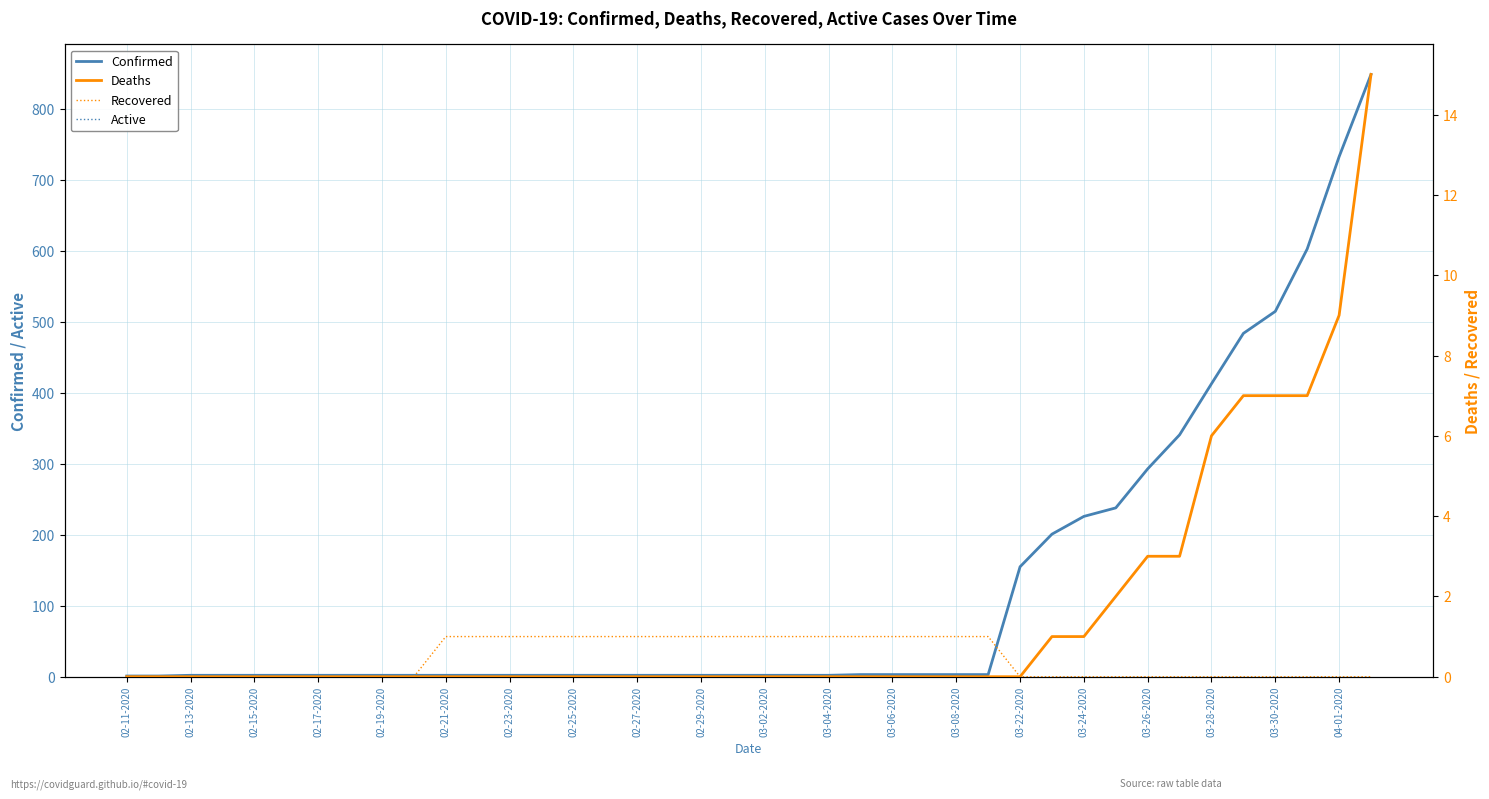

What is the maximum value for Deaths?

15